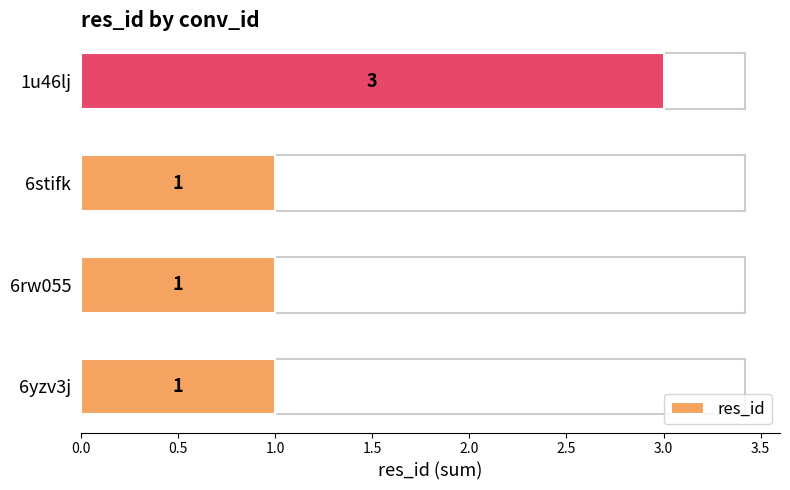

Count the number of values greater than 1.

1